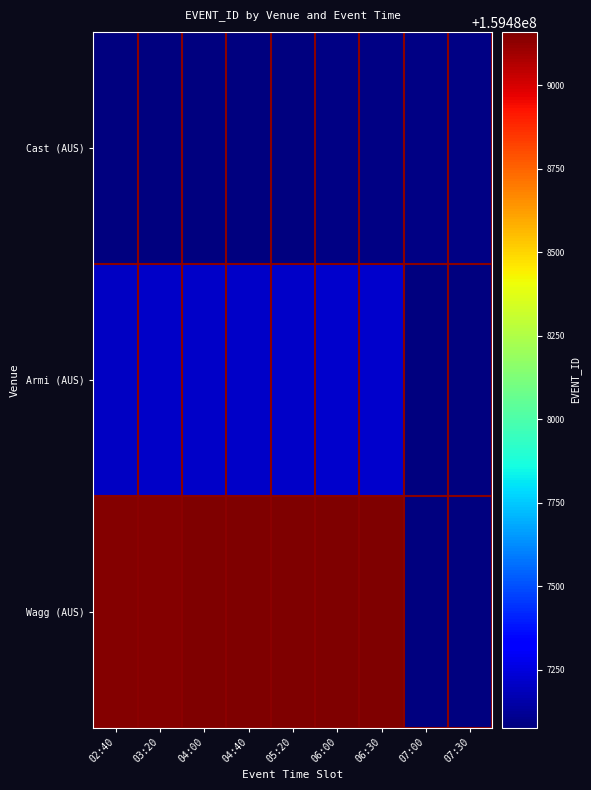

List the series in order of their peak value, lowest first.

Cast (AUS), Armi (AUS), Wagg (AUS)